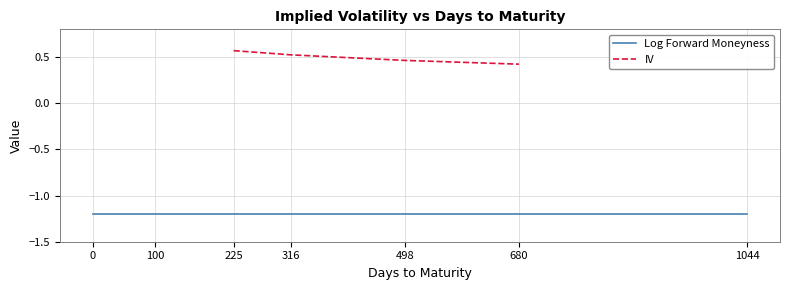

What is the value of the 4th point from the left?

0.4